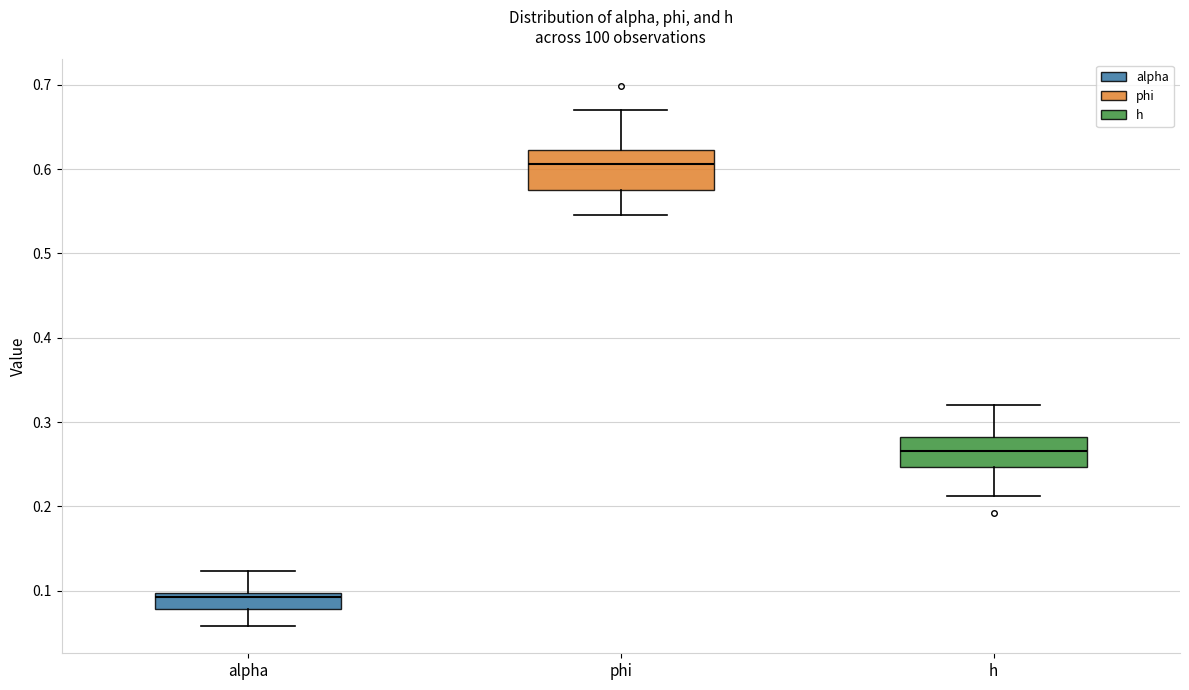

Reading left to right, read every box against the y-axis: the position of its median line, the range the box covers, and the ends of its whiskers. The values are not printed on the chart, so give them approximately, as read against the axis.

alpha: median 0.09, box 0.08 to 0.10, whiskers 0.06 to 0.12
phi: median 0.61, box 0.58 to 0.62, whiskers 0.55 to 0.67
h: median 0.27, box 0.25 to 0.28, whiskers 0.21 to 0.32